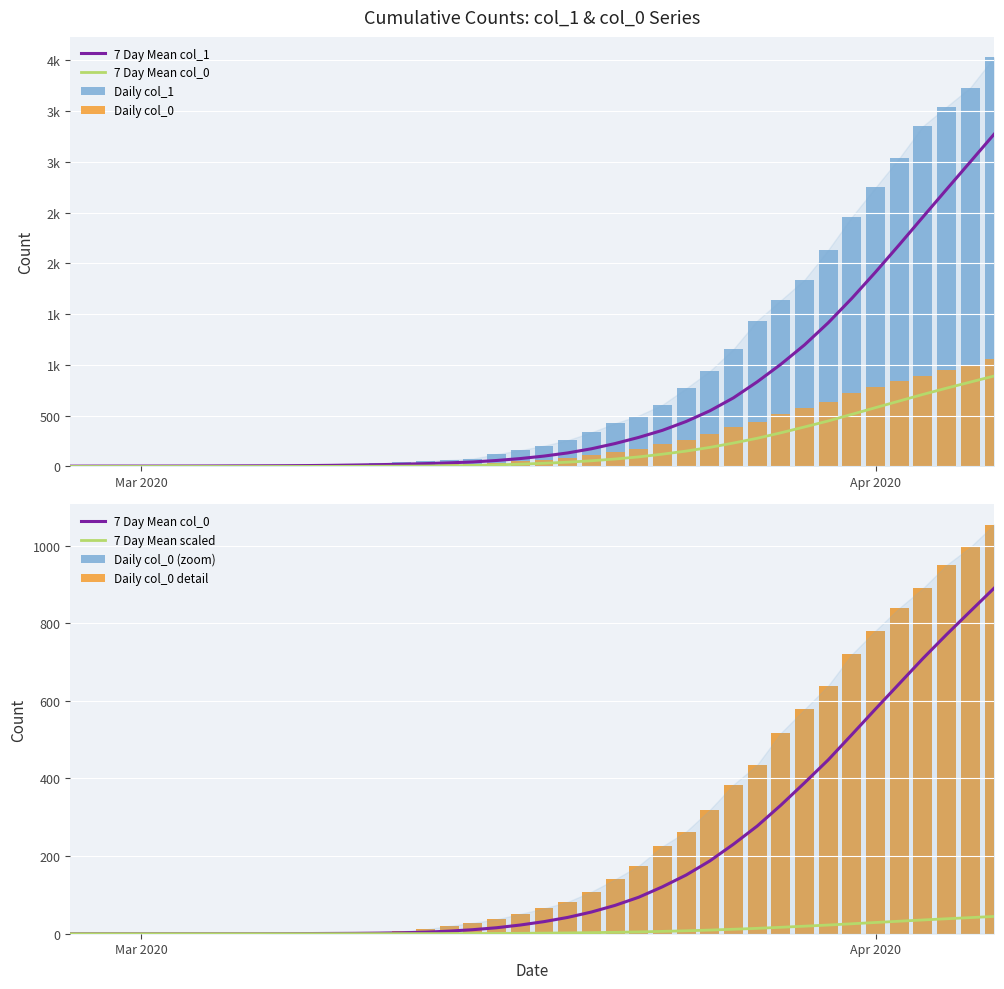

Is the value of col_0_cases at 2020-03-13 greater than the value of col_1_deaths at 2020-03-31?

No